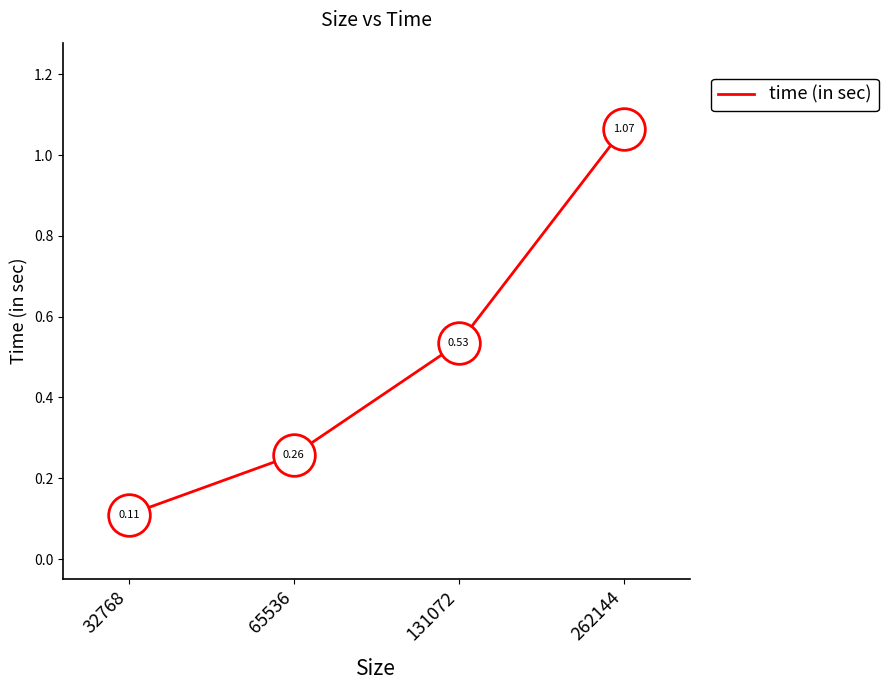

Between 65536 and 262144, which is larger?

262144